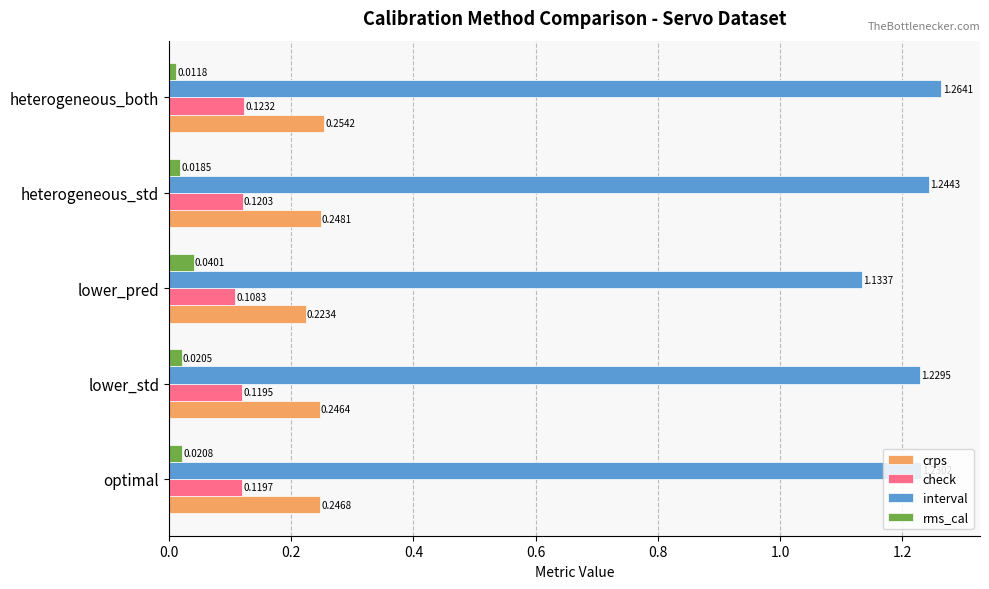

What is the total value across all series at heterogeneous_both?

1.7